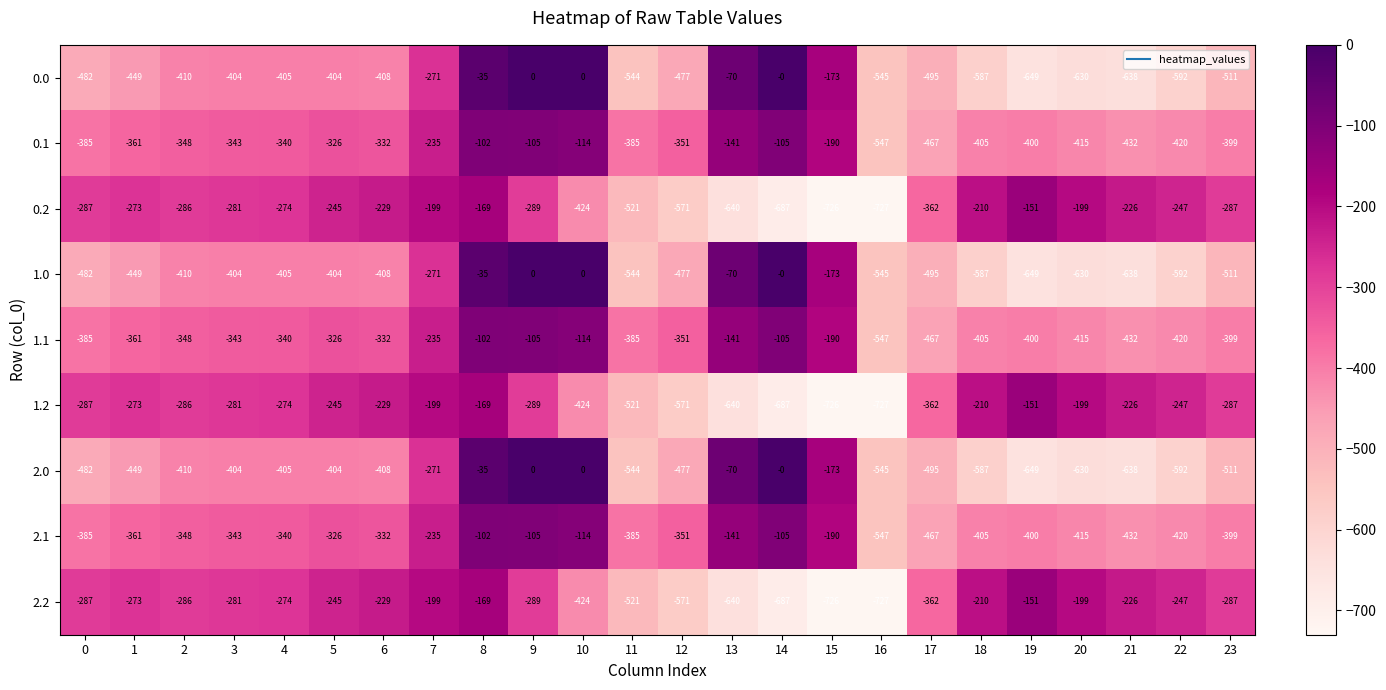

What is the difference between the maximum and minimum values in the 1.1 series?

445